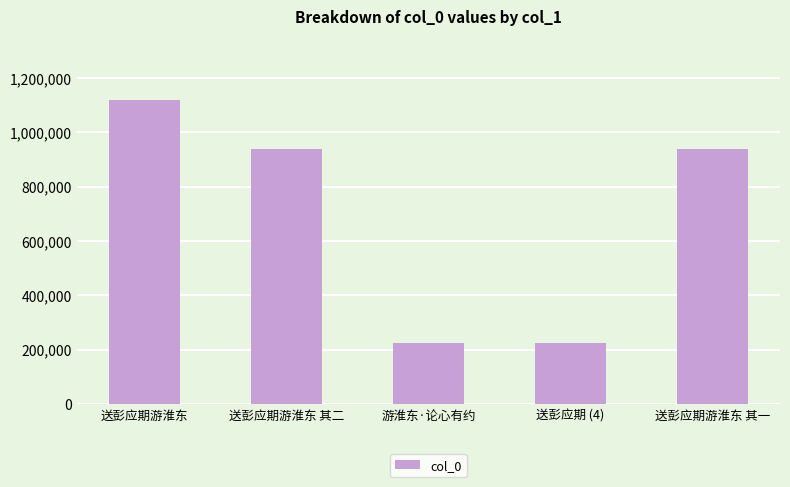

How many distinct data groups are displayed?

1